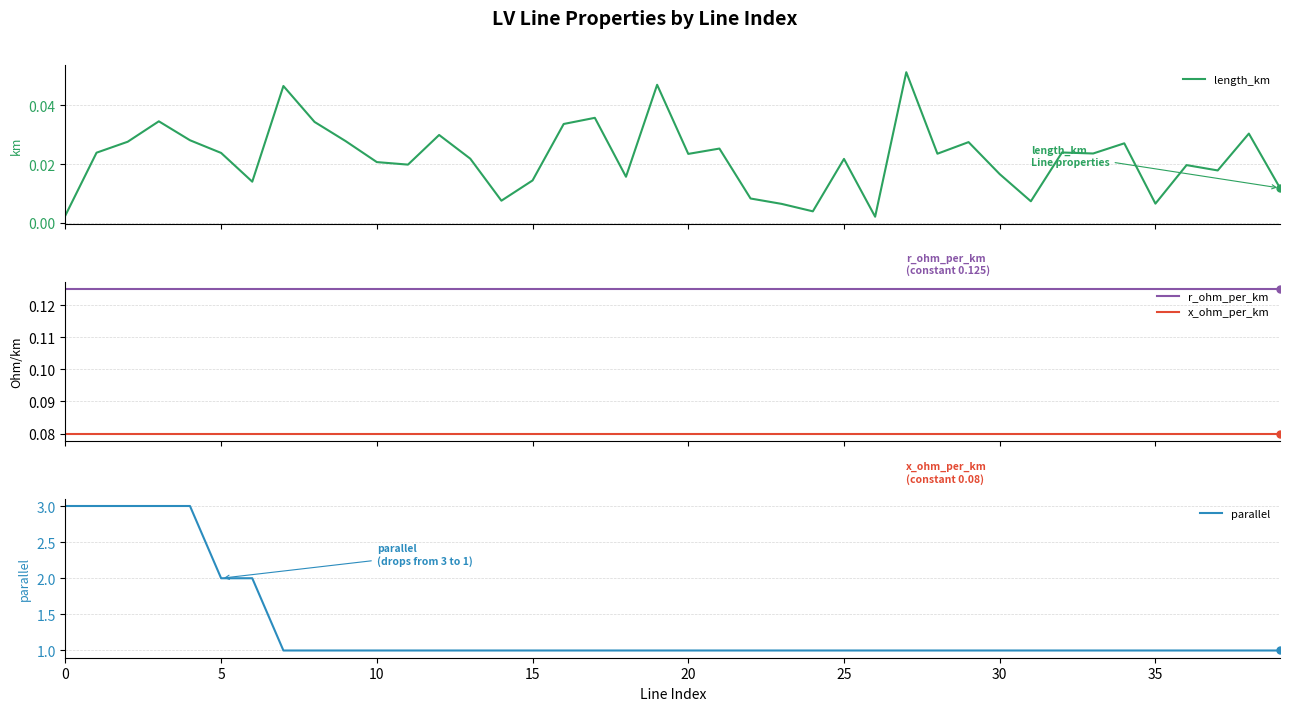

Which series reaches the minimum Y coordinate?

length_km